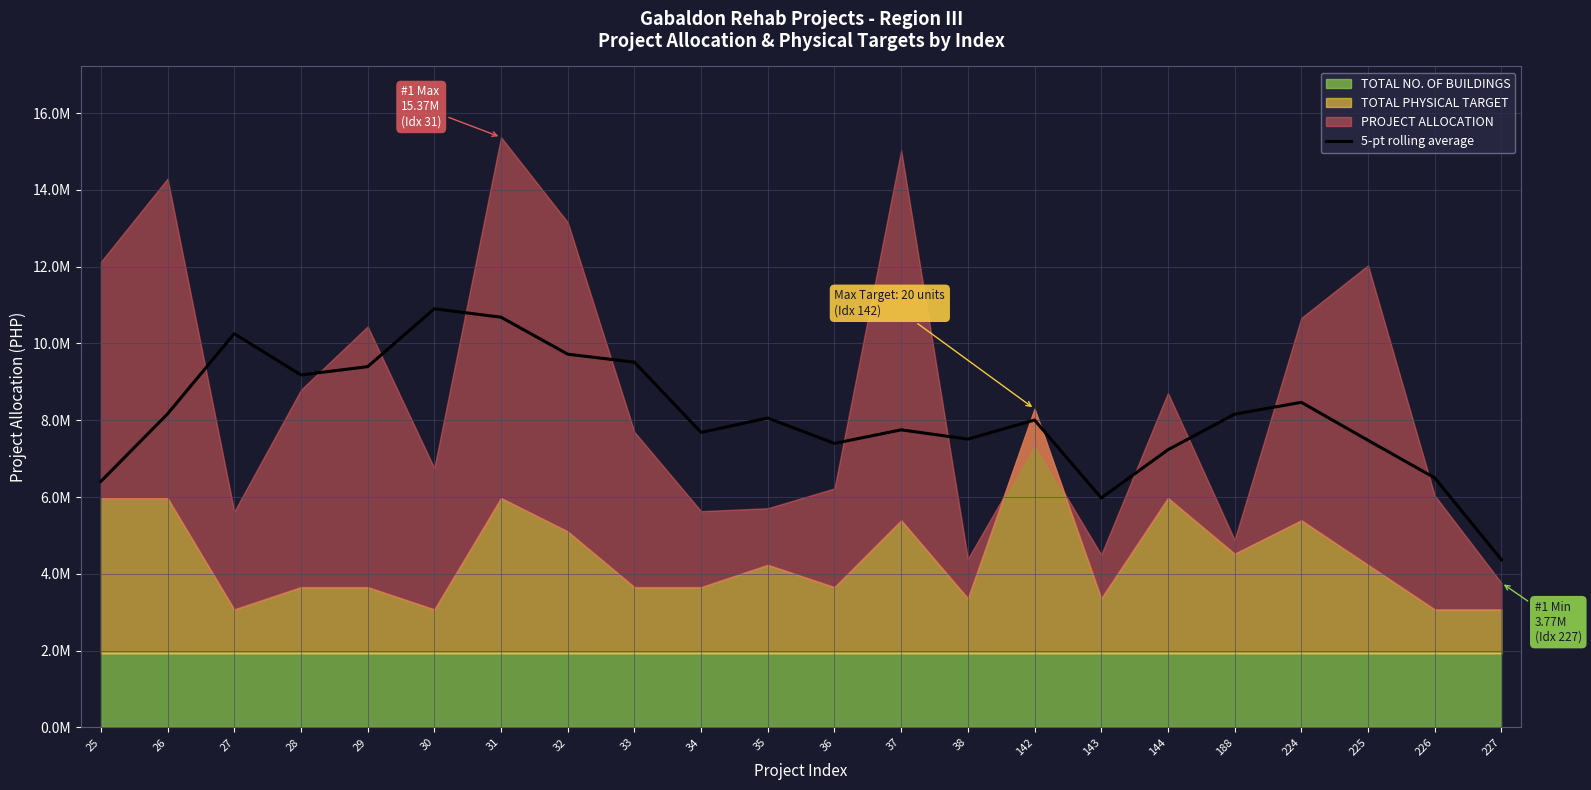

Between 143 and 33, which is larger?

33